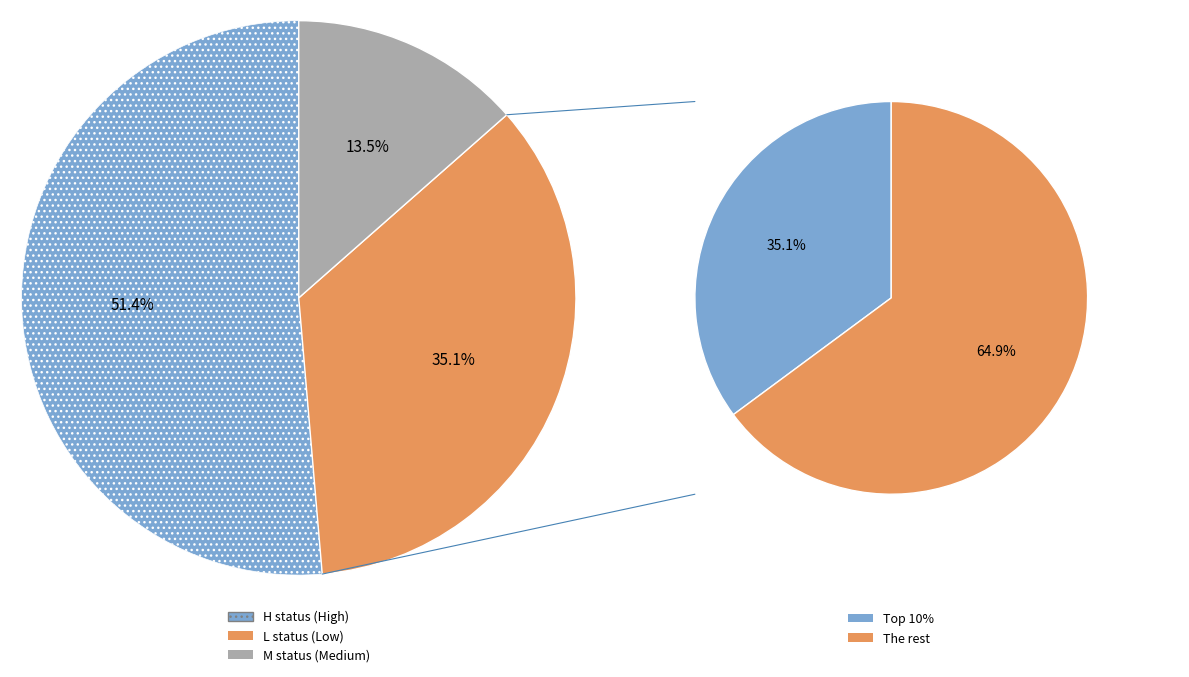

To the nearest percent, what portion does M represent?

14%